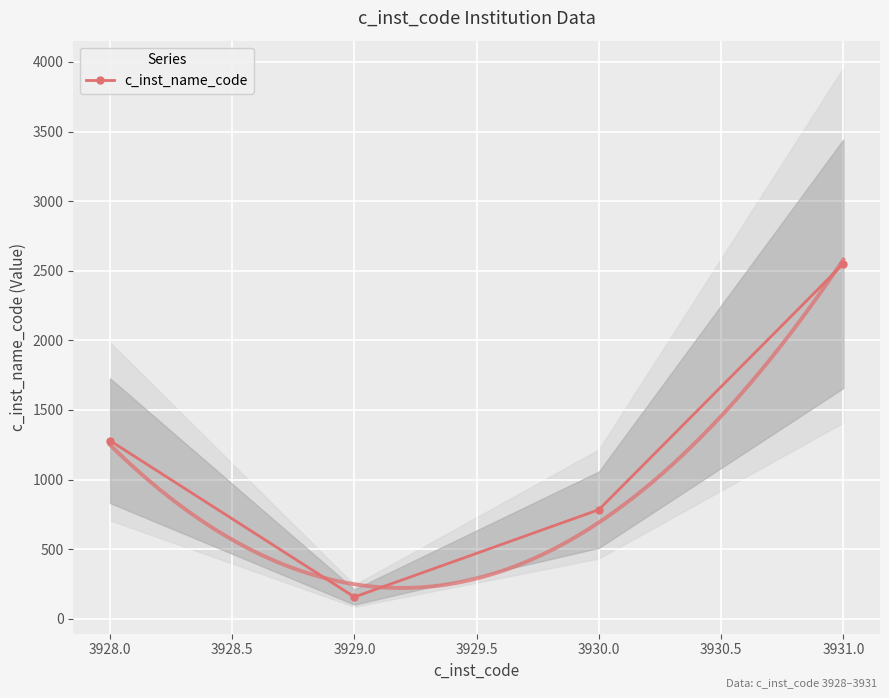

Reading left to right, transcribe all the data shown in this chart.

1280	157	784	2550